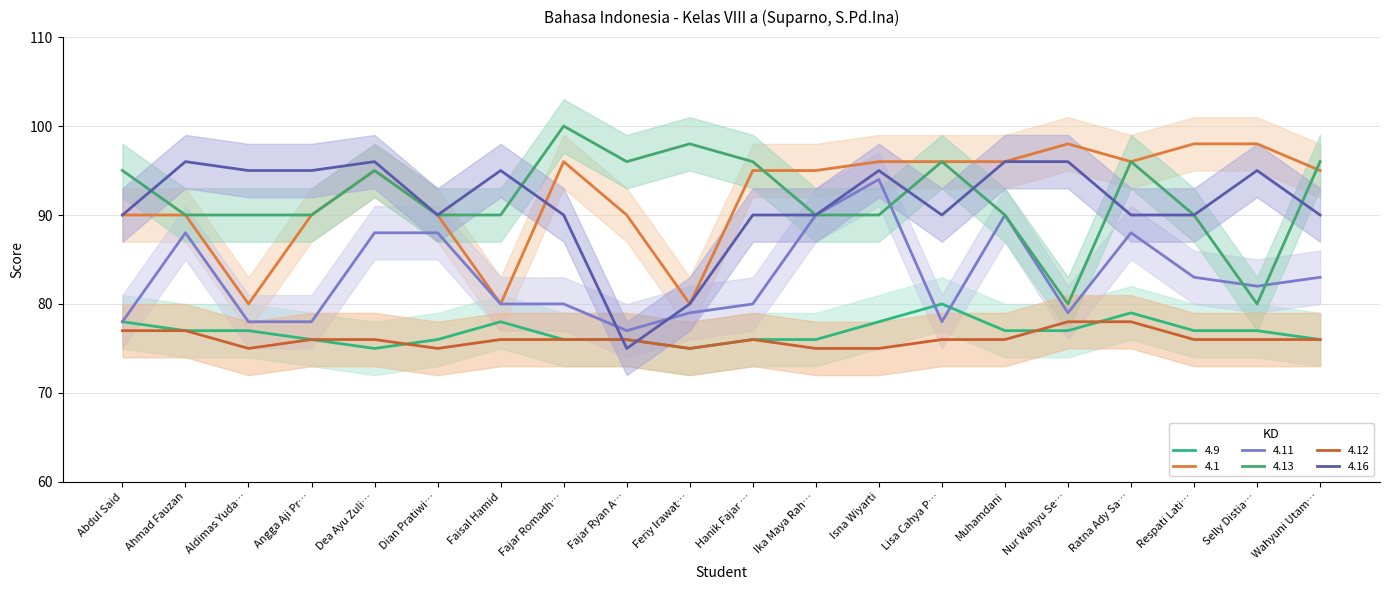

True or false: 4.12 and 4.9 intersect in this chart.

True